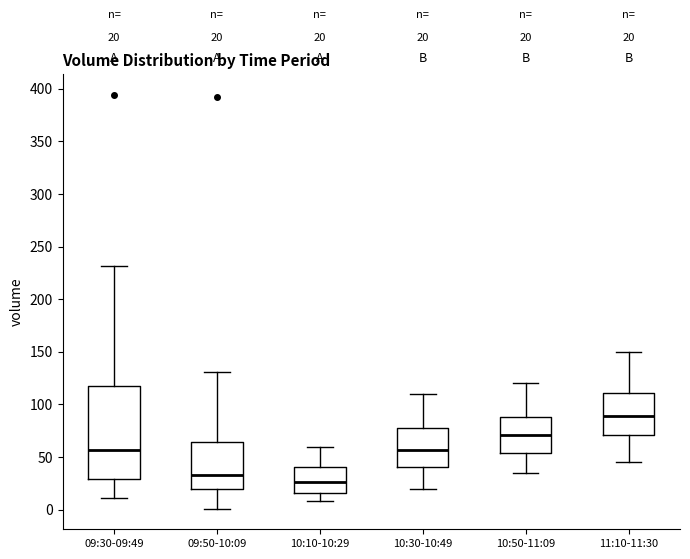

Comparing the boxes themselves (not the whiskers), which one is the tallest?

09:30-09:49